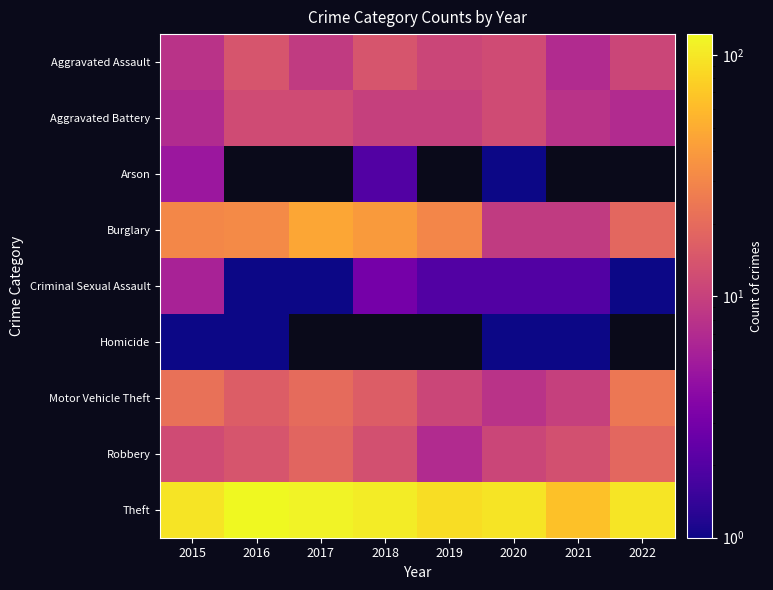

Is it true that Motor Vehicle Theft equals 22.3 at 2018?

False